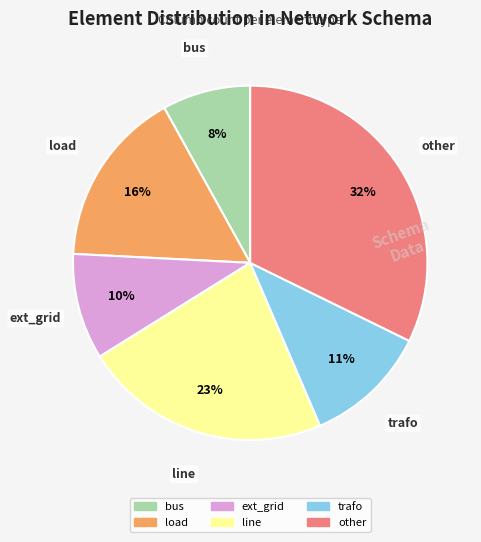

To the nearest percent, what portion does bus represent?

8%